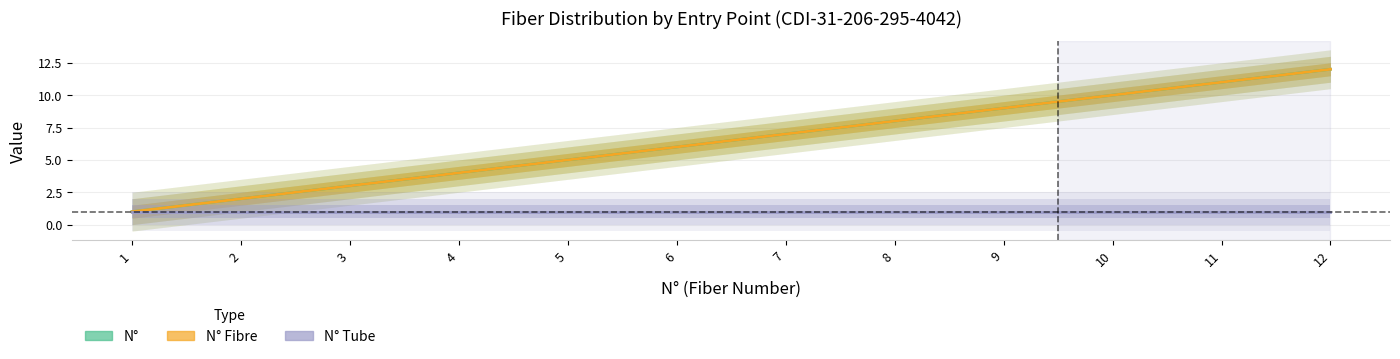

Which series has the widest spread of values?

N°